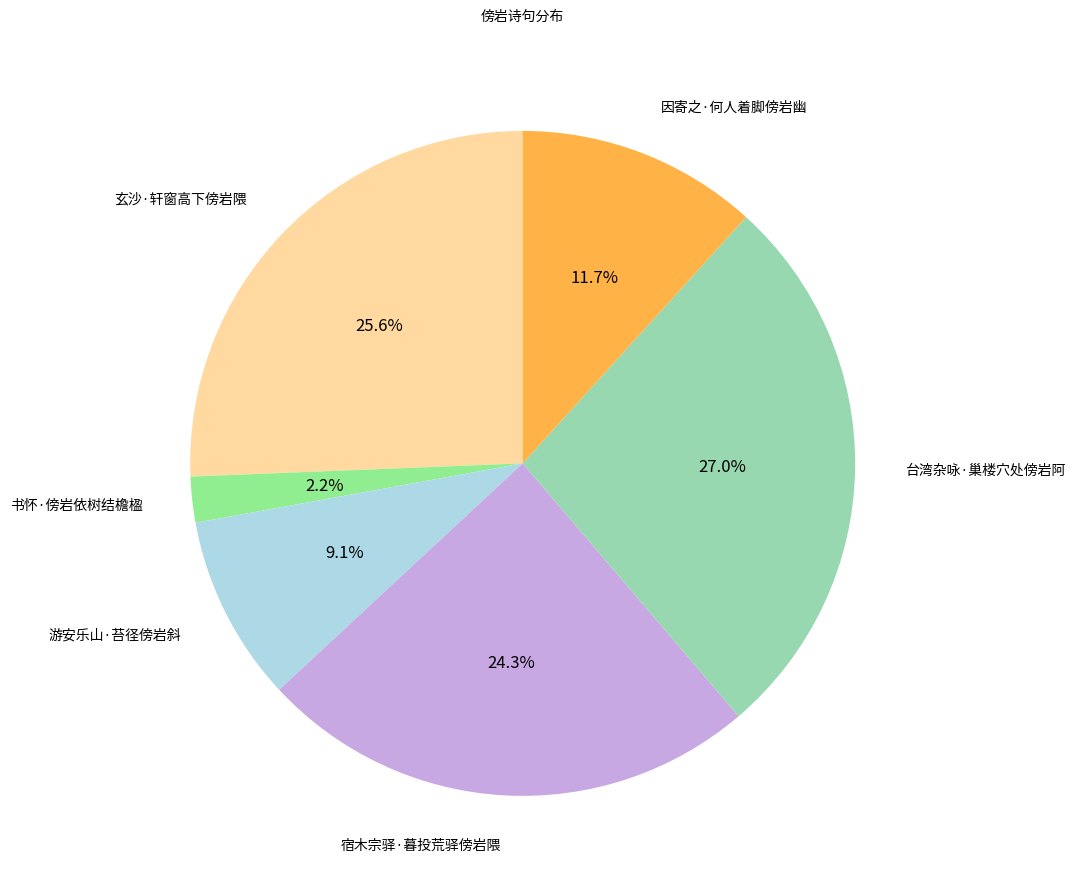

What percentage is the 游安乐山·苔径傍岩斜 slice, to the nearest percent?

9%